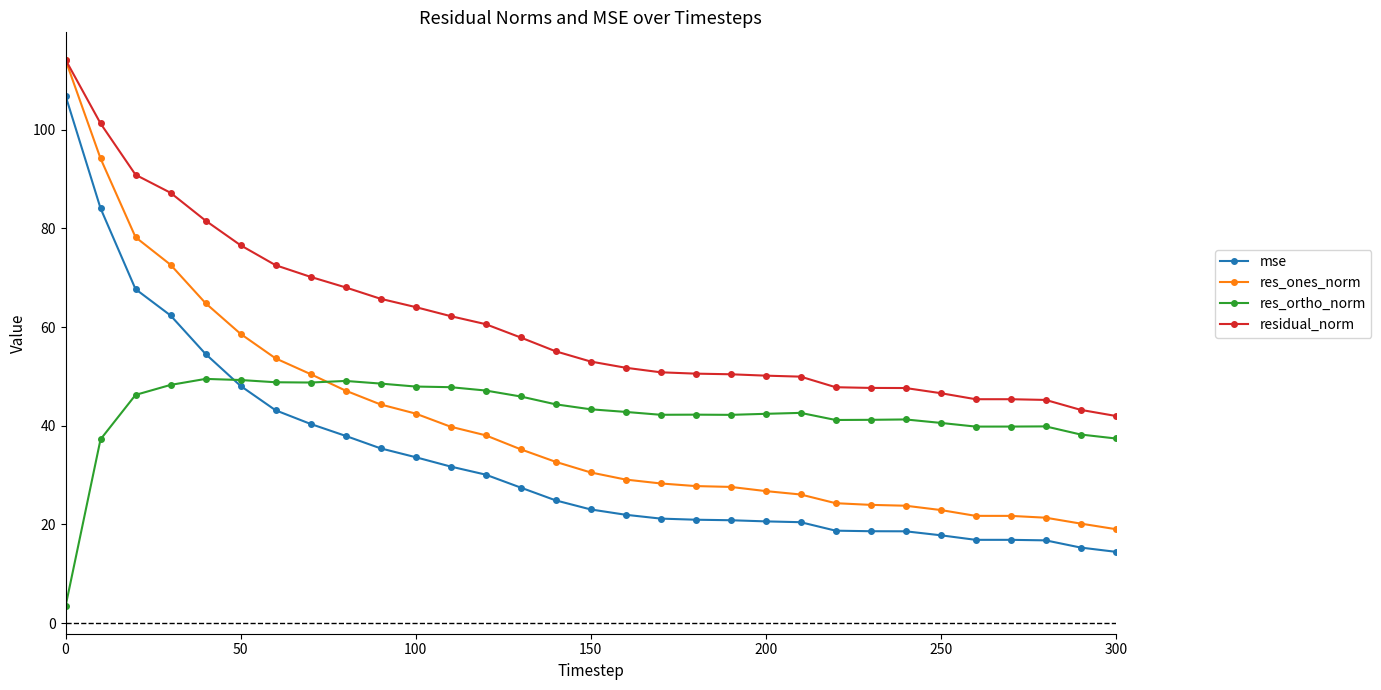

What is the minimum value for residual_norm?

42.0